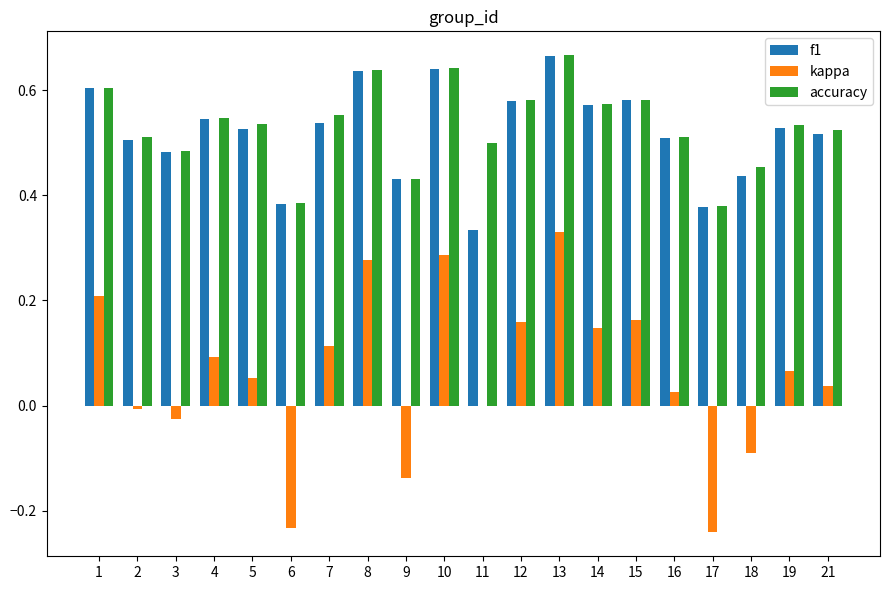

Which category has the highest value in the f1 series?

13